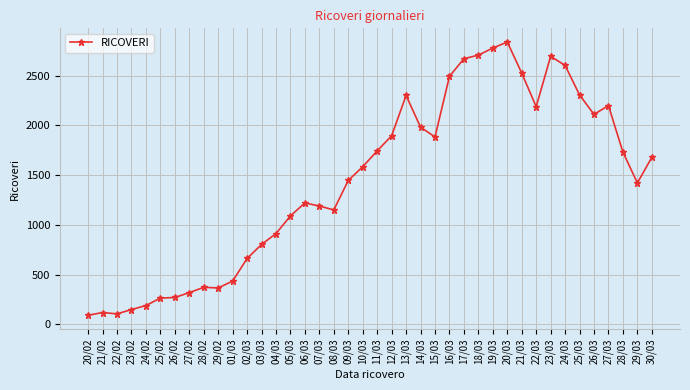

What is the label of the 10th point from the left?

29/02